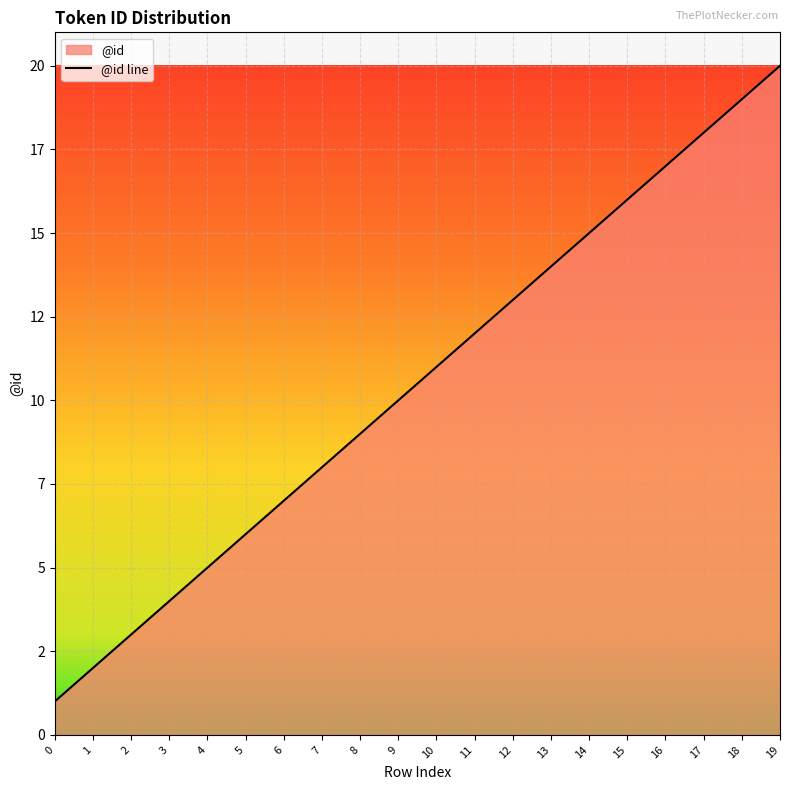

What is the ratio of the value at 7 to the value at 3?

2.0